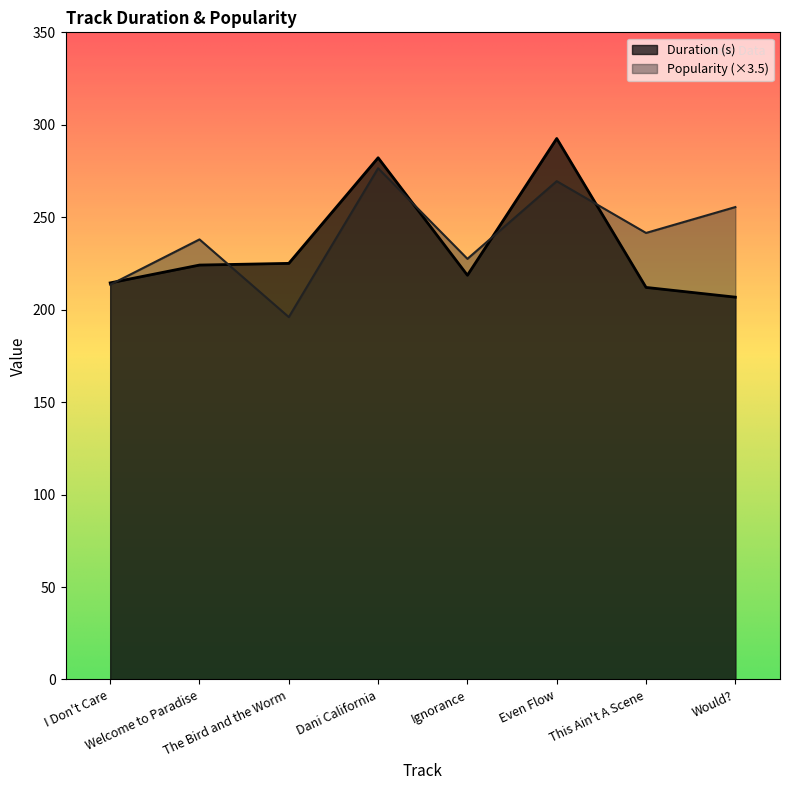

What is the total value across all series at This Ain't A Scene?

453.5